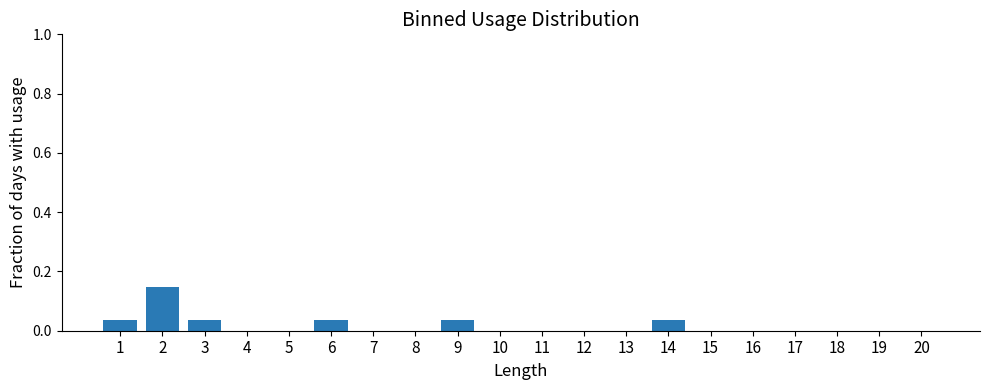

The value at 18 is 0.0. True or false?

True